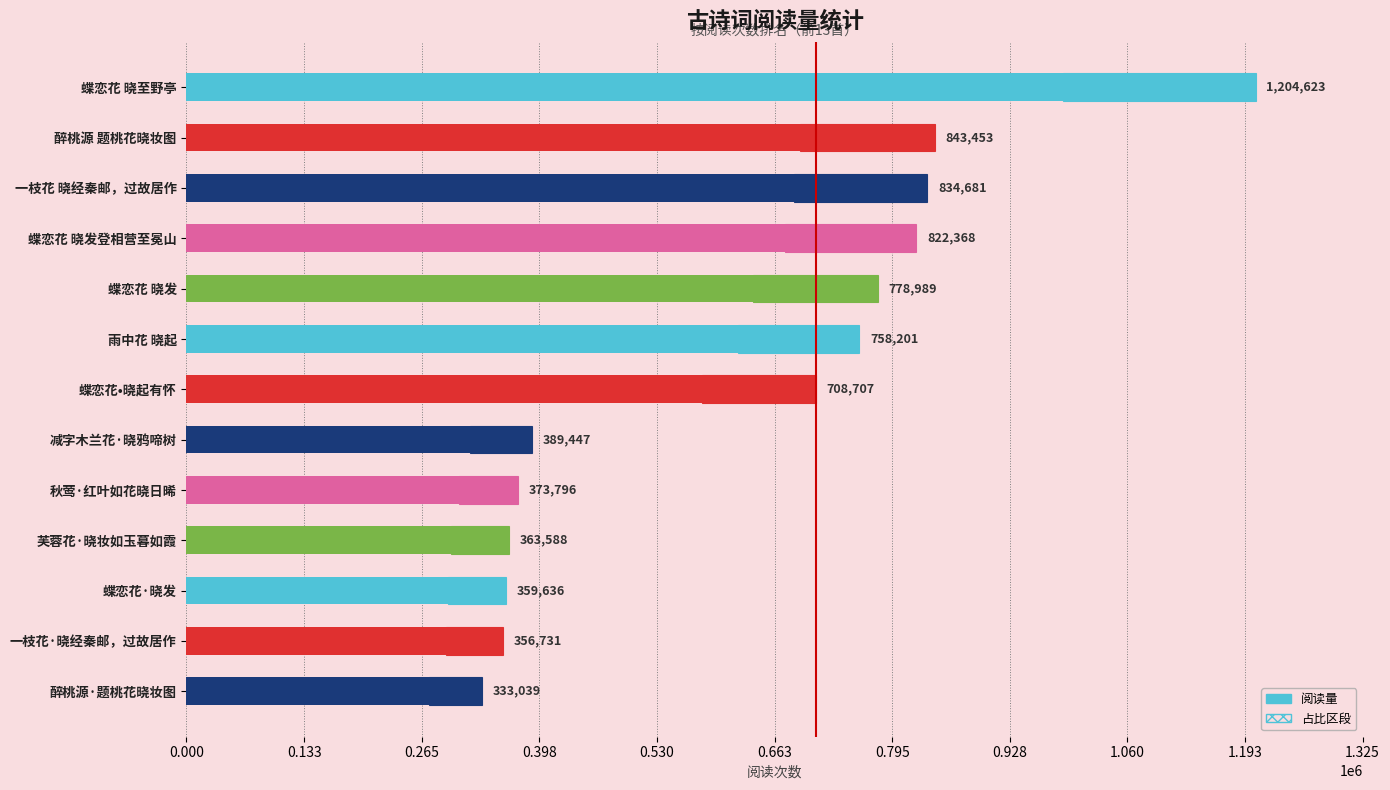

What is the change in value from 醉桃源 题桃花晓妆图 to 减字木兰花·晓鸦啼树?

-454006